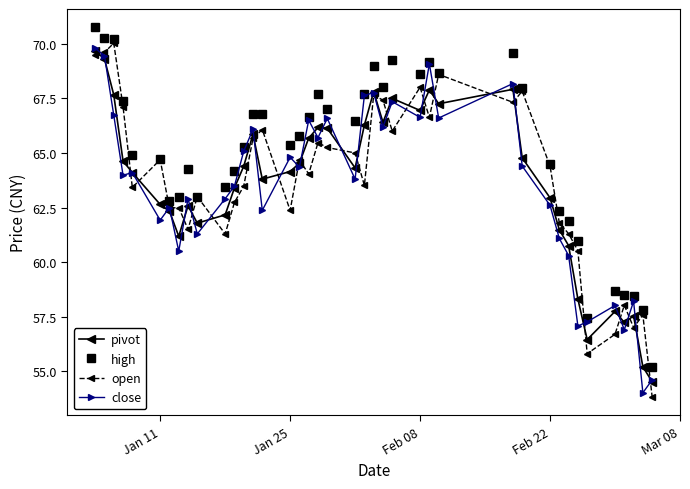

Which series has the largest total across all categories?

high